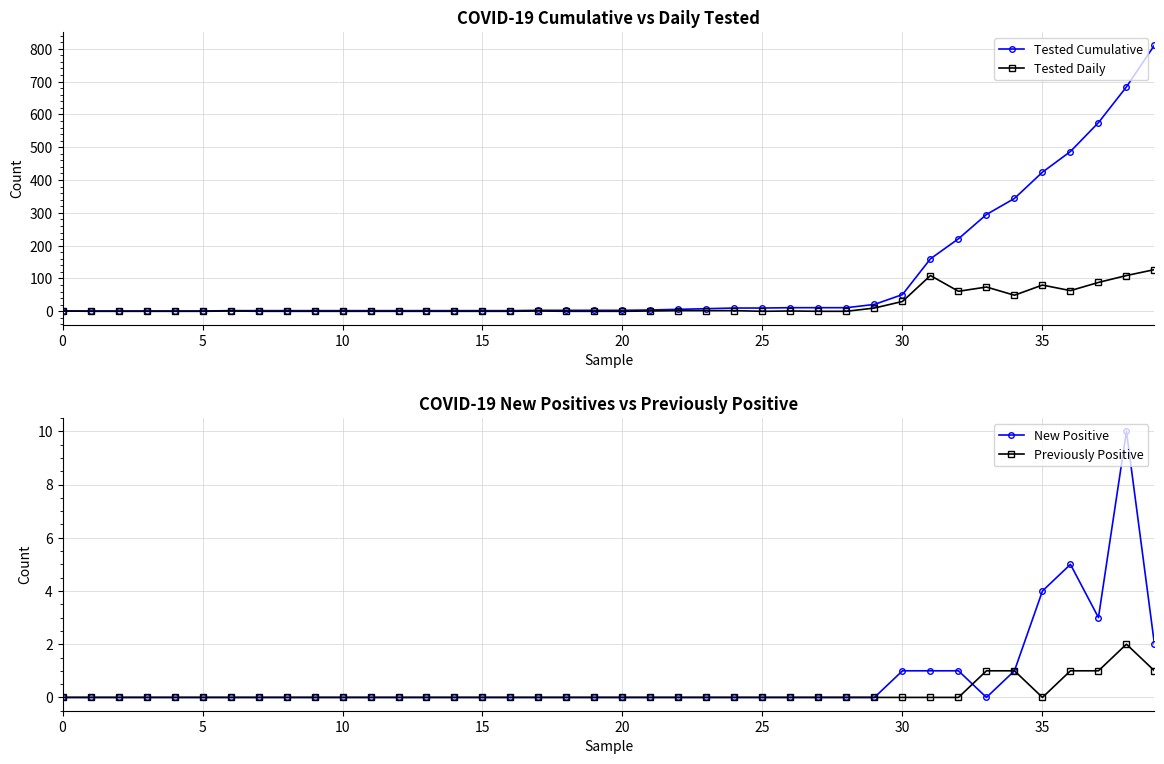

Rank the series at 27 from highest to lowest value.

Tested Cumulative, Tested Daily, New Positive, Previously Positive